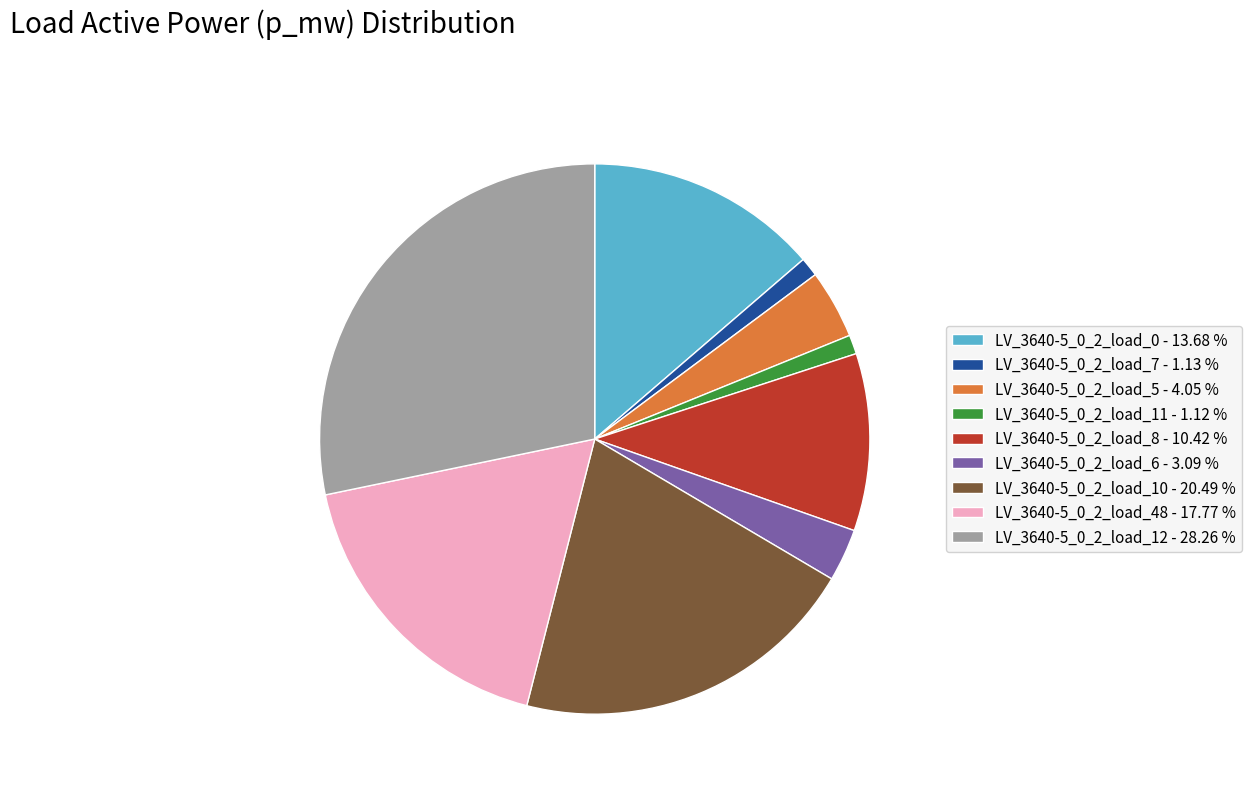

Do LV_3640-5_0_2_load_48 - 17.77 % and LV_3640-5_0_2_load_7 - 1.13 % together represent more than half of the pie?

No